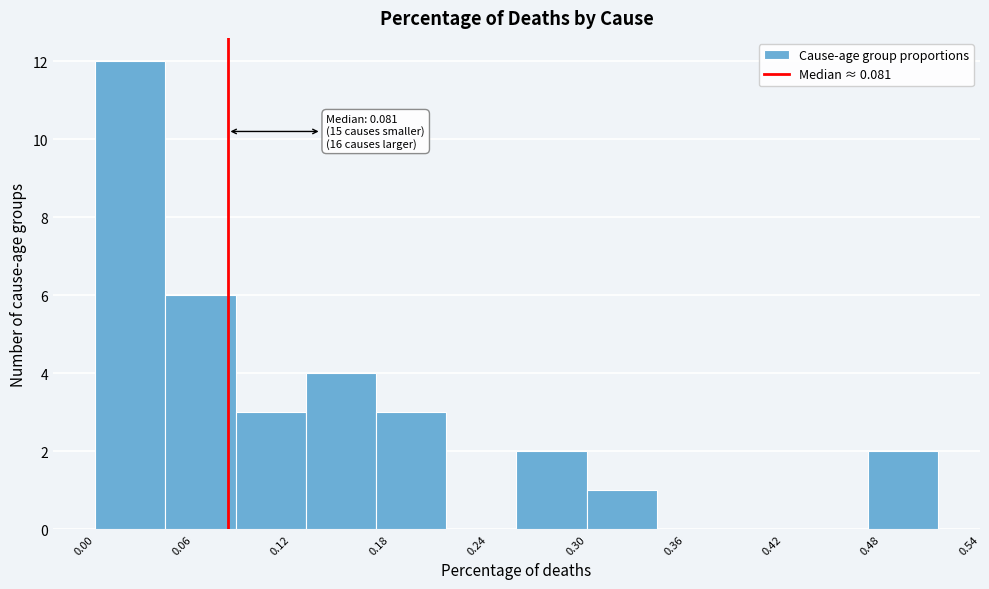

Which range on the x-axis has the tallest bar?

0.00 to 0.04